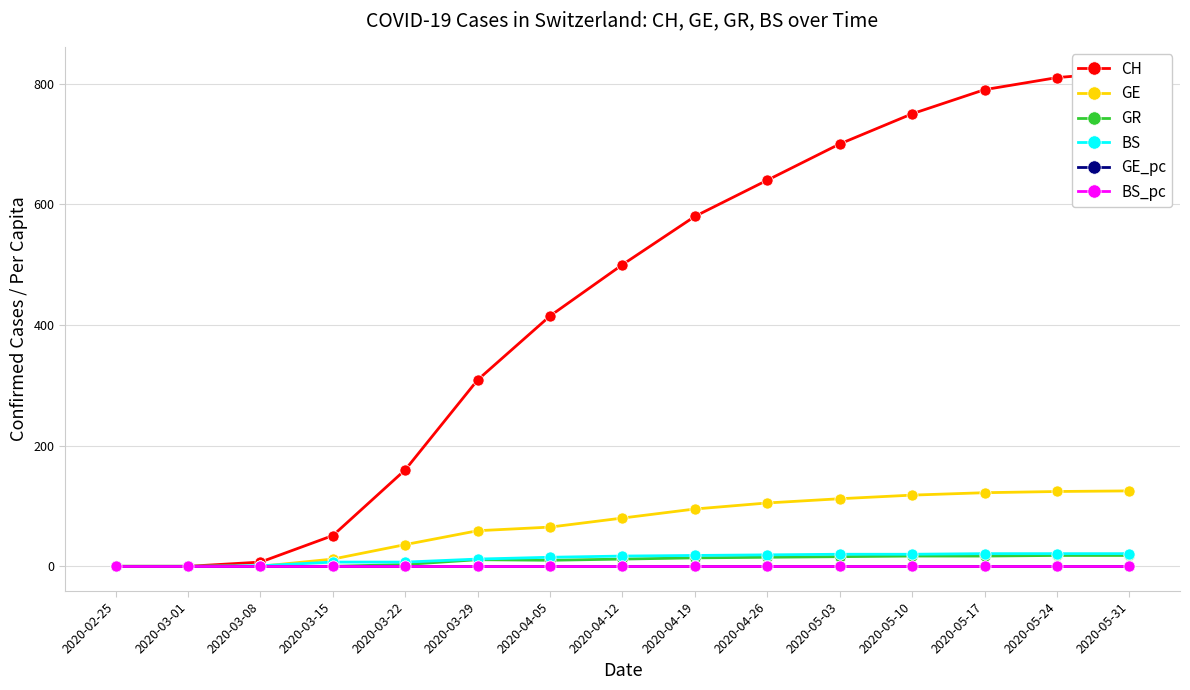

Reading left to right, transcribe all the data shown in this chart.

CH: 0.0	0.0	7.0	51.0	160.0	309.0	415.0	500.0	580.0	640.0	700.0	750.0	790.0	810.0	820.0
GE: 0.0	0.0	0.0	12.0	36.0	59.0	65.0	80.0	95.0	105.0	112.0	118.0	122.0	124.0	125.0
GR: 0.0	0.0	0.0	0.0	3.0	11.0	10.0	12.0	14.0	15.0	16.0	17.0	17.0	18.0	18.0
BS: 0.0	0.0	1.0	7.0	7.0	12.0	15.0	17.0	18.0	19.0	20.0	20.0	21.0	21.0	21.0
GE_pc: 0.0	0.0	0.0	0.0	0.0	0.0	0.0	0.0	0.0	0.0	0.0	0.0	0.0	0.0	0.0
BS_pc: 0.0	0.0	0.0	0.0	0.0	0.0	0.0	0.0	0.0	0.0	0.0	0.0	0.0	0.0	0.0